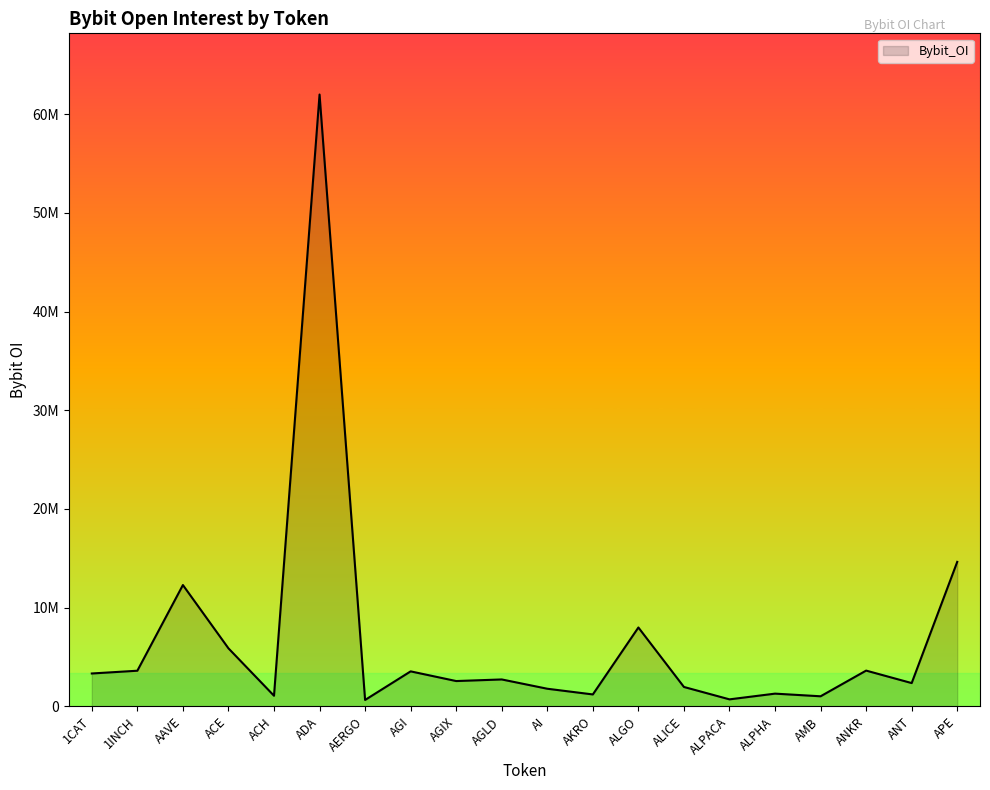

What position from the left is AKRO?

12